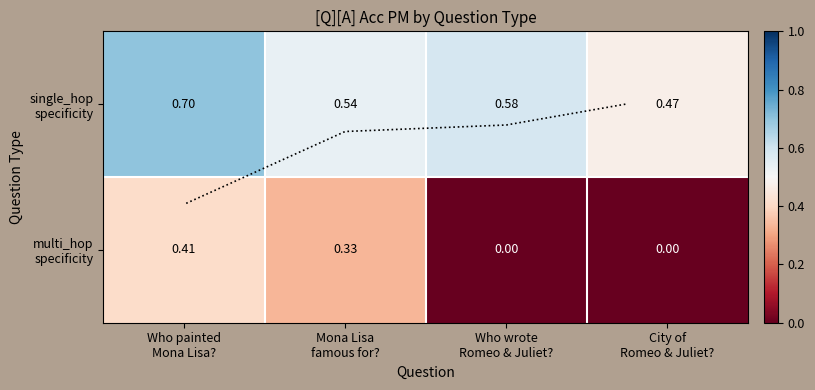

True or false: multi_hop specificity has a value of 0.5 at Mona Lisa famous for?.

False